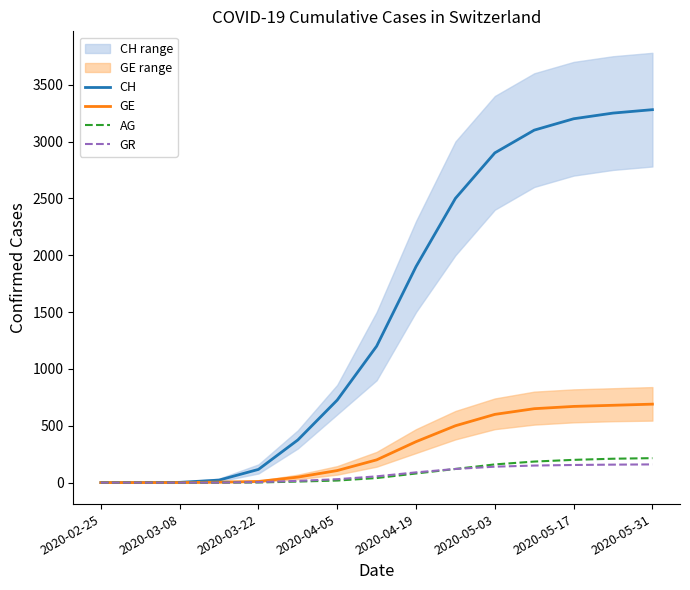

What is the value of the GR point at the 14th from the left?

158